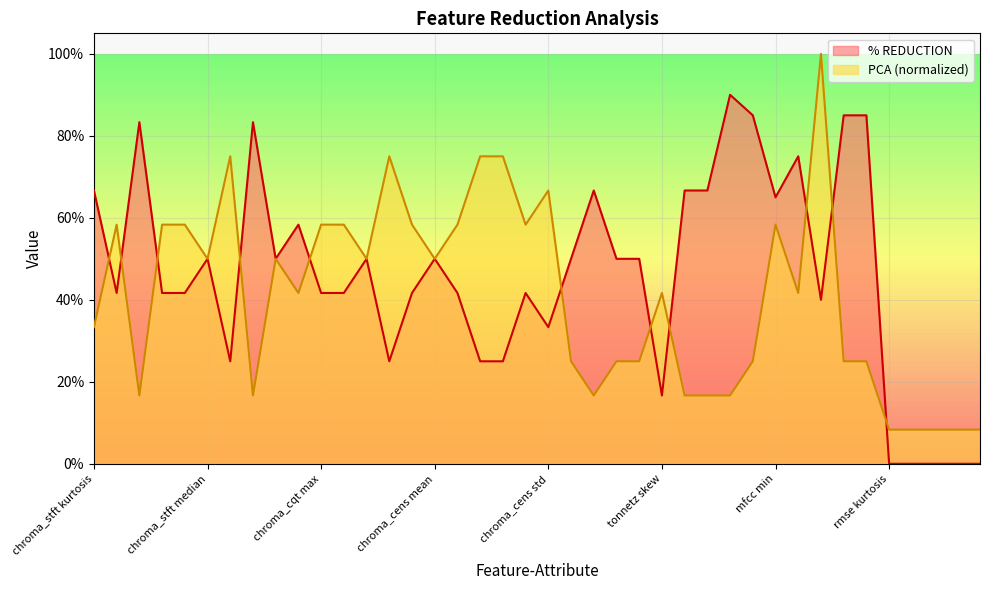

What is the maximum value shown in the chart?

1.0